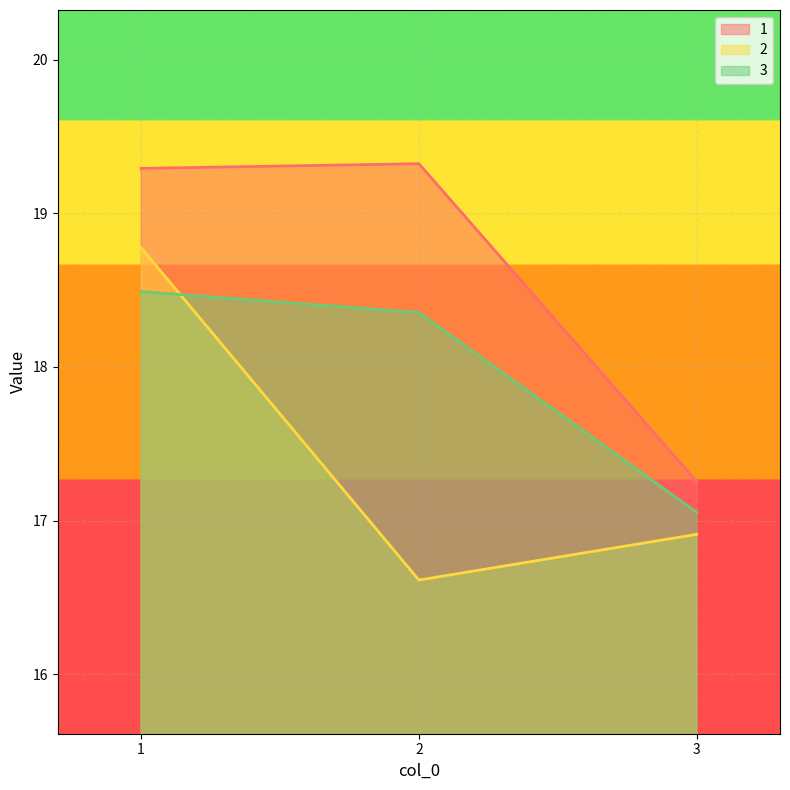

Between 2 and 3, which series saw the biggest shift?

1